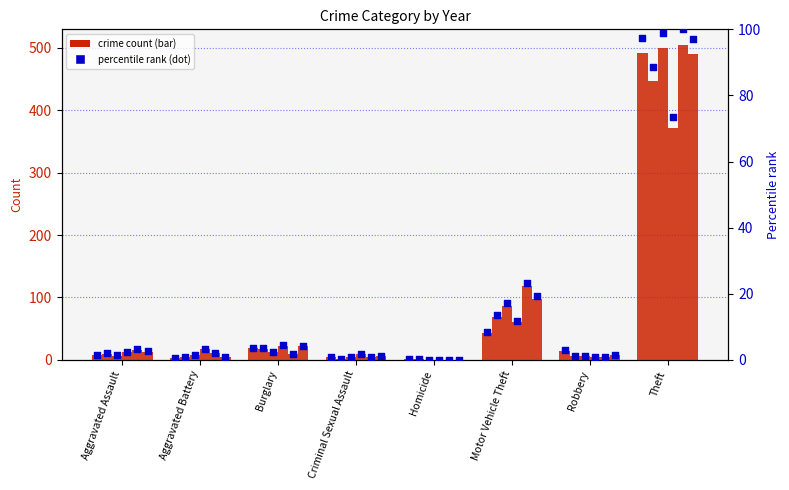

At how many categories does at least one series exceed 276?

1